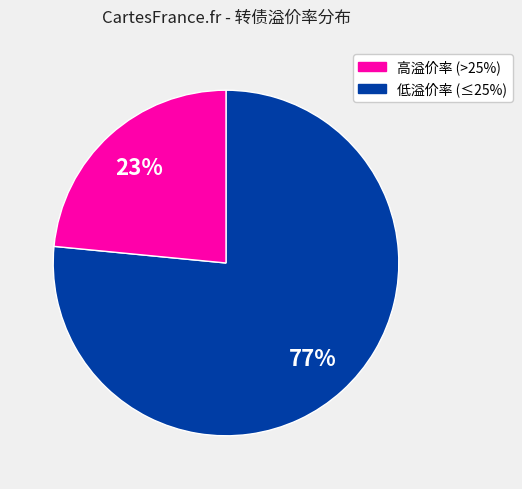

To the nearest percent, what is the average slice percentage?

50%